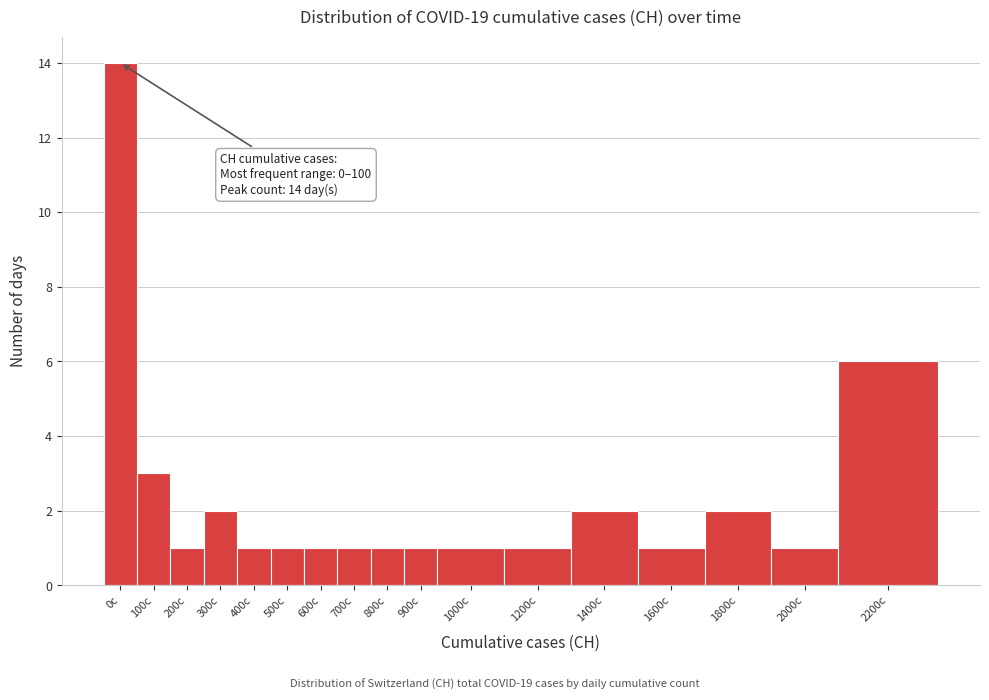

Reading right to left, extract all data points from this chart.

2200c=6	2000c=1	1800c=2	1600c=1	1400c=2	1200c=1	1000c=1	900c=1	800c=1	700c=1	600c=1	500c=1	400c=1	300c=2	200c=1	100c=3	0c=14